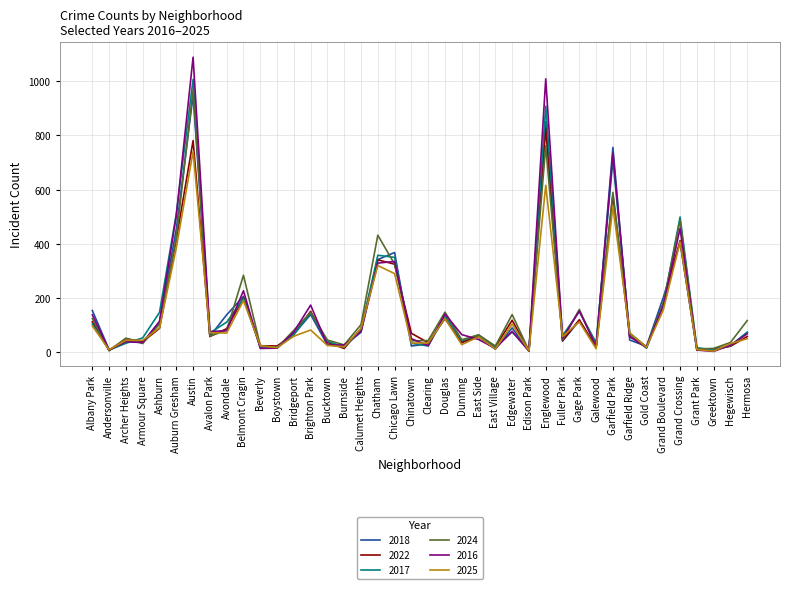

What is the total value across all series at Ashburn?

654